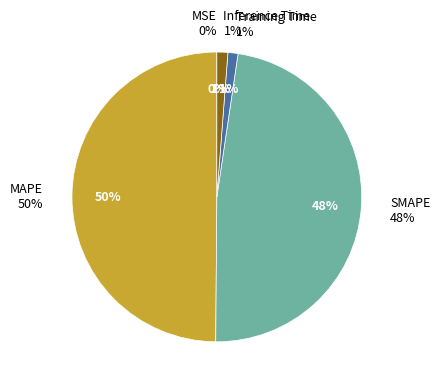

To the nearest percent, what portion does SMAPE represent?

48%